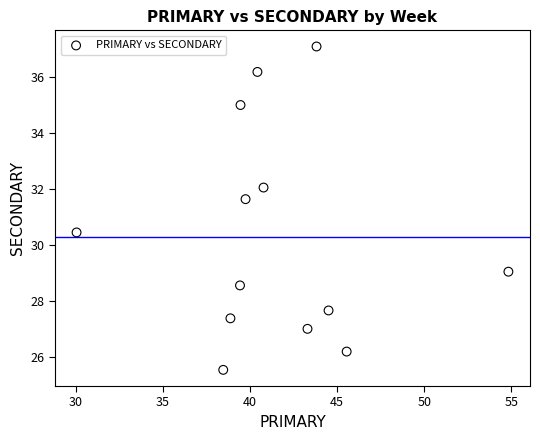

What is the range of X values (max minus min)?

24.8